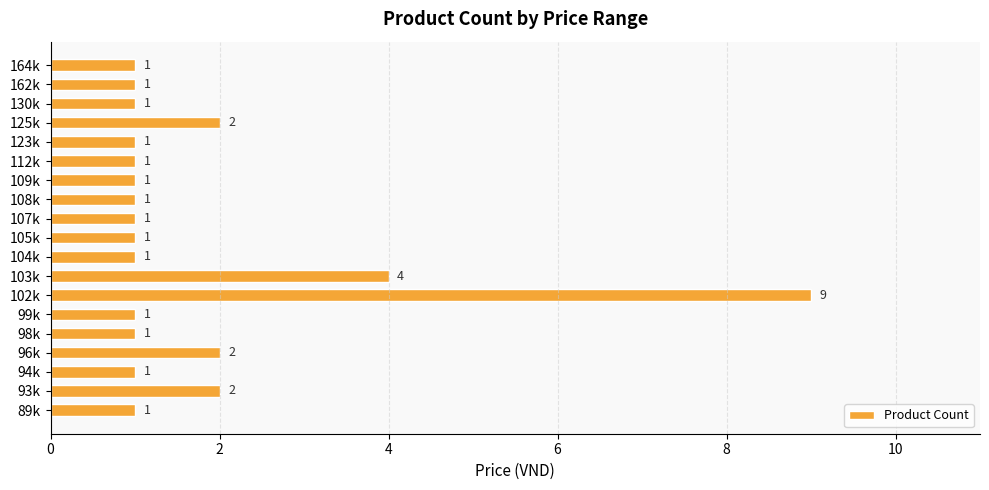

What is the change in value from 103k to 105k?

-3